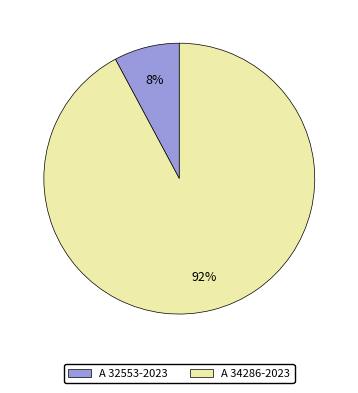

The A 32553-2023 slice represents 23% of the pie. True or false?

False